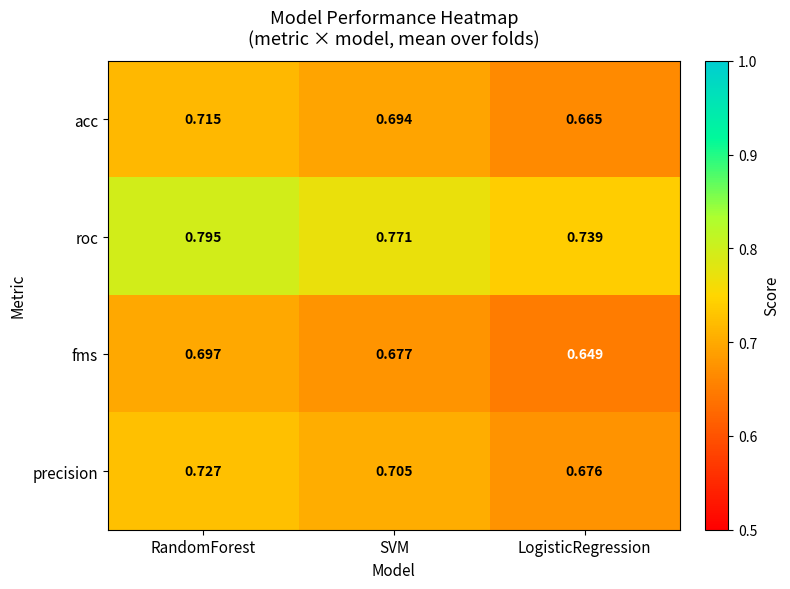

Which category has the lowest value across all series?

LogisticRegression